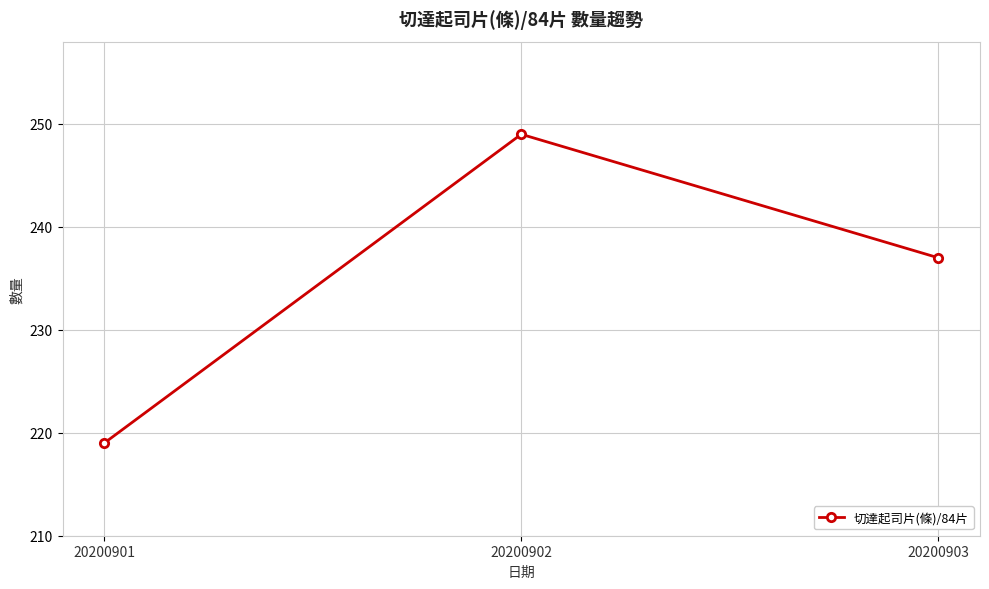

What is the average value?

235